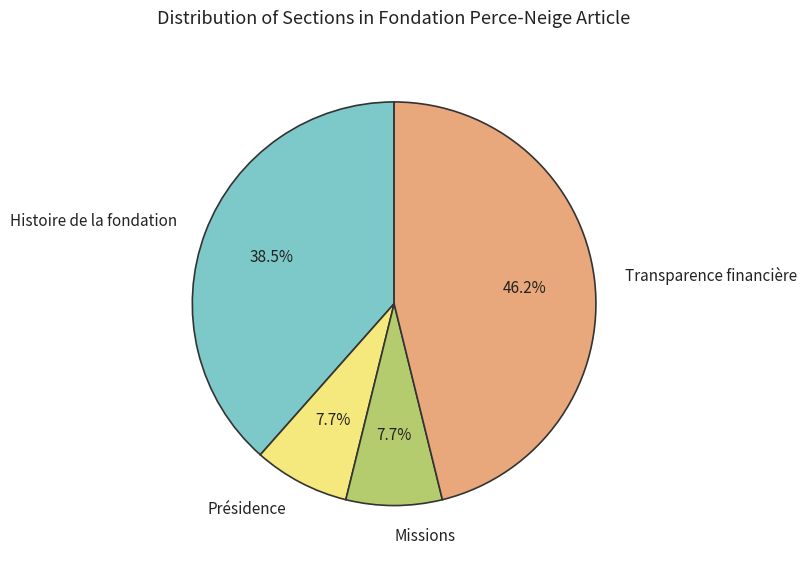

Which slice is the largest?

Transparence financière